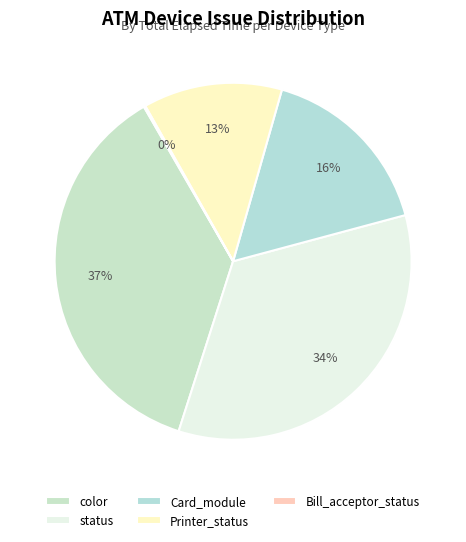

Count the number of slices in the pie.

5